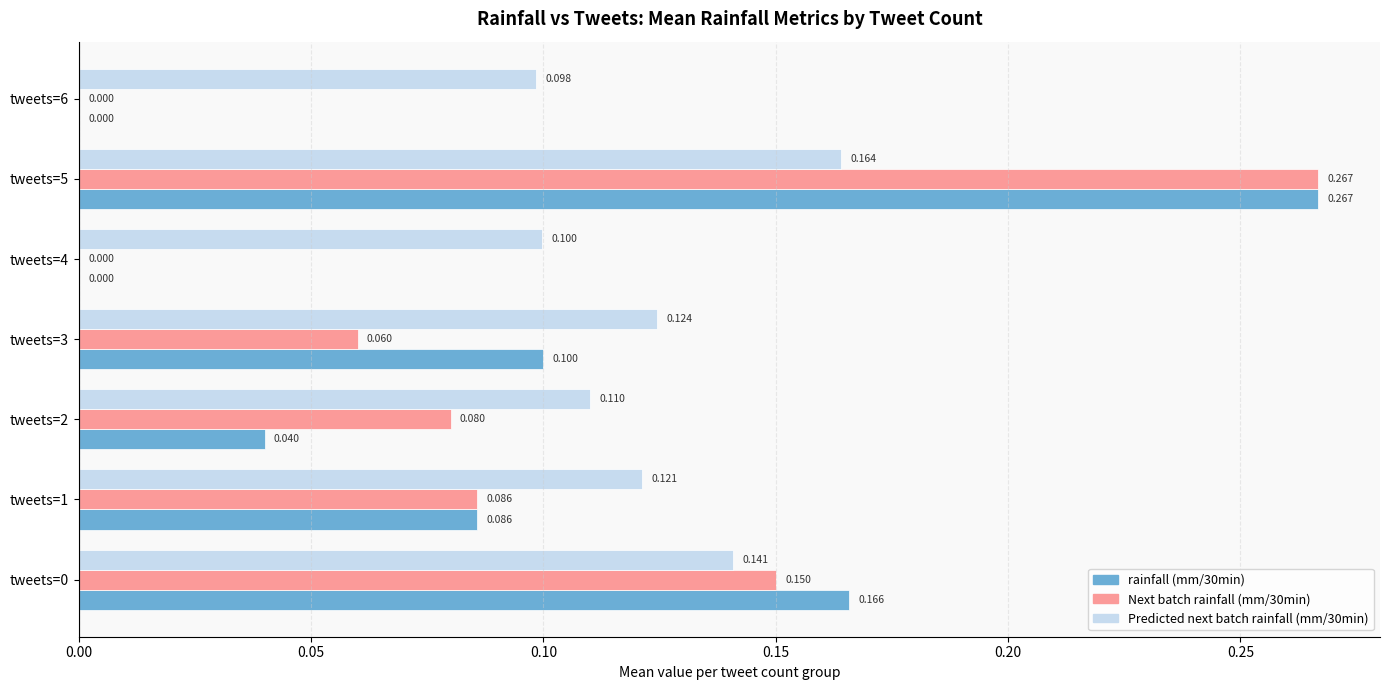

Is the value of Next batch rainfall (mm/30min) at tweets=0 greater than the value of rainfall (mm/30min) at tweets=1?

Yes